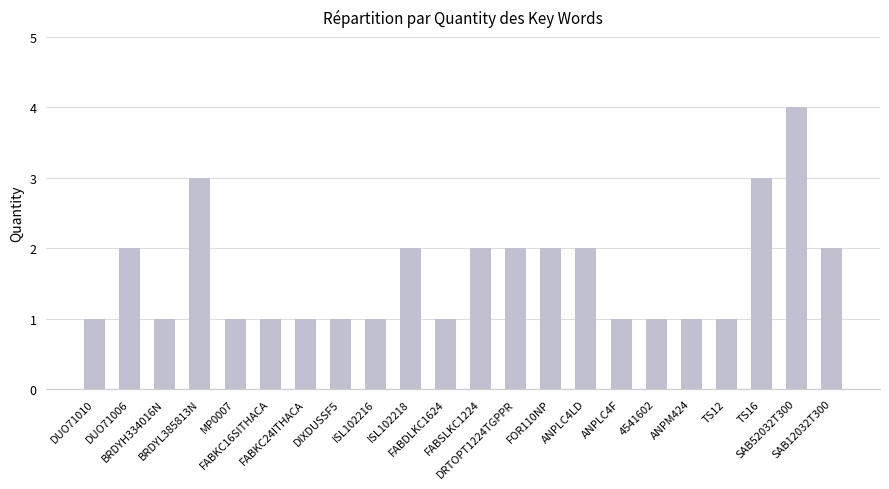

Approximately how many times larger is the value at BRDYH334016N compared to ANPLC4F?

1.0